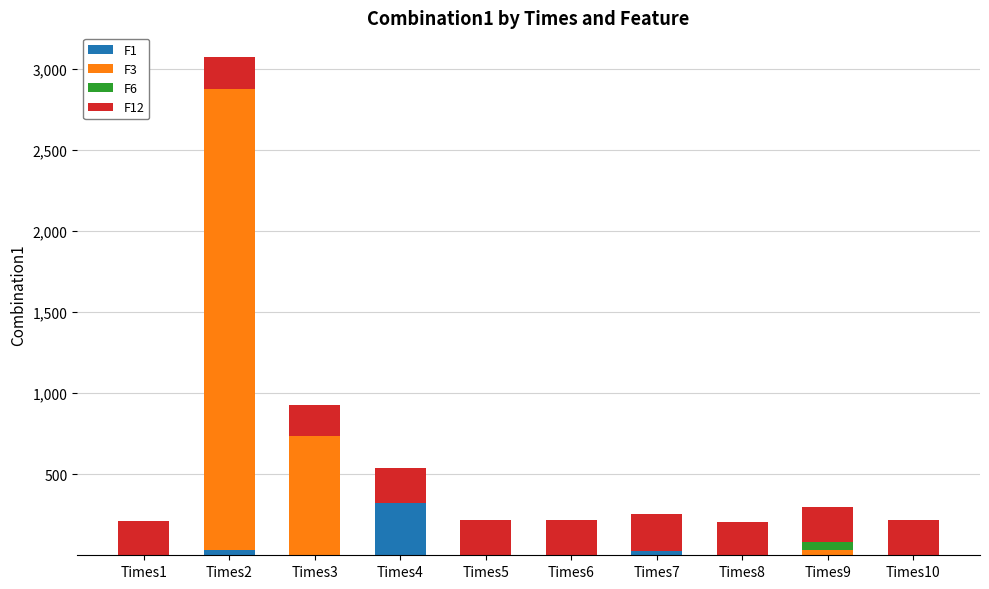

What is the highest value of the F1 series?

321.5